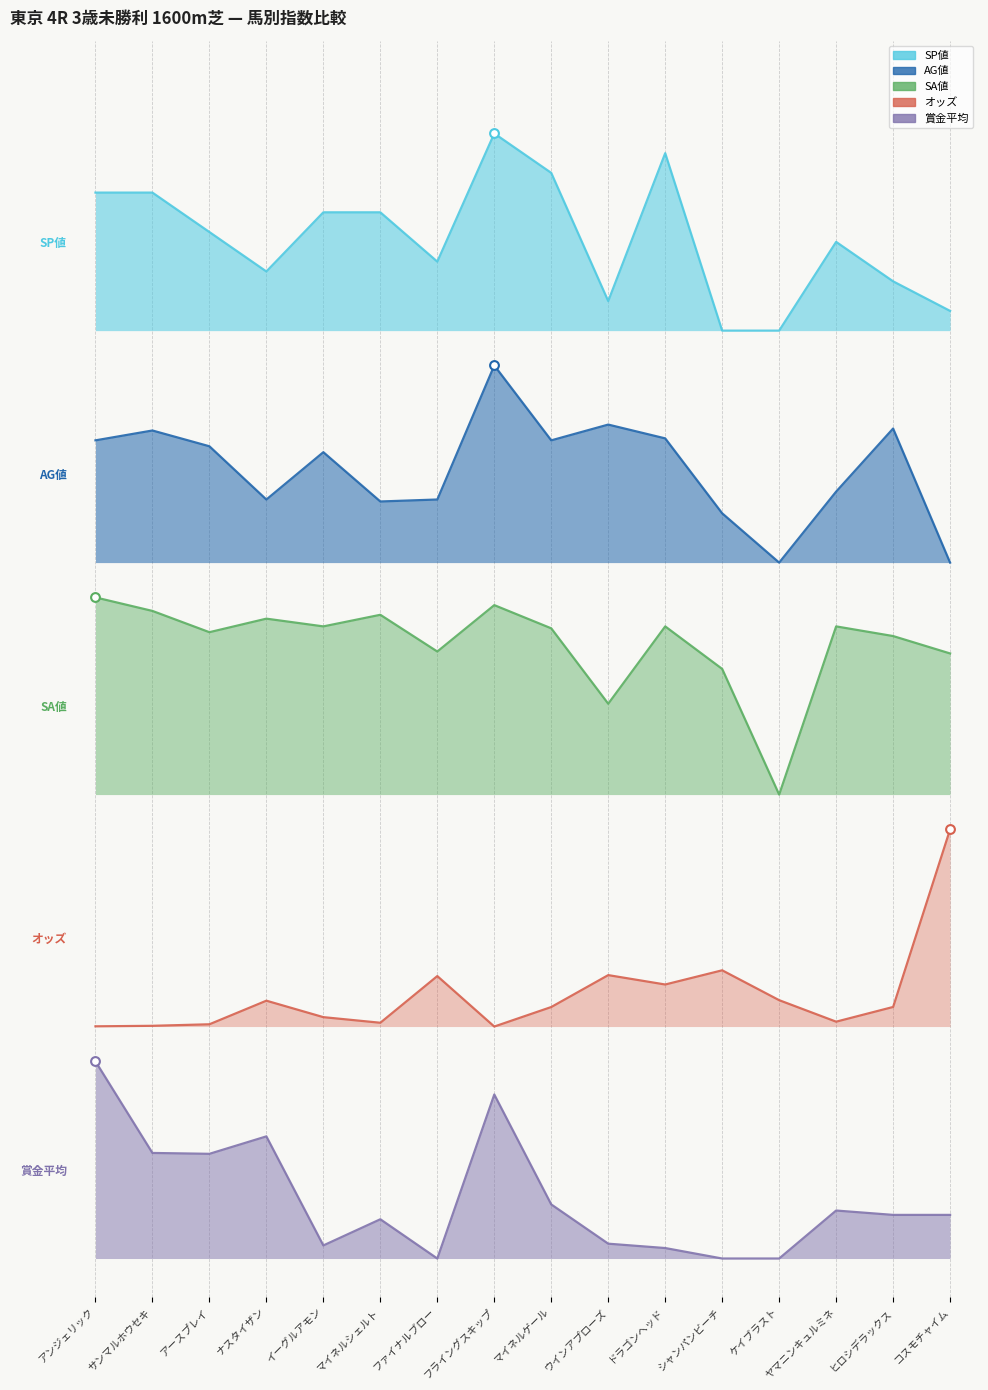

Which series contains the highest Y value?

SP値